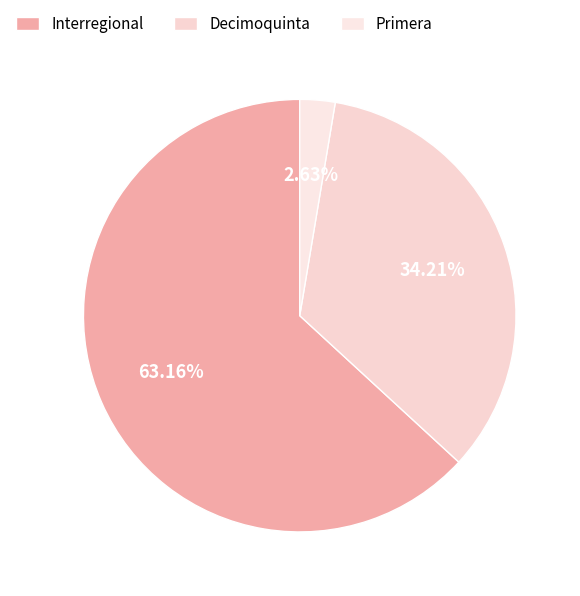

What percentage is NOT represented by Decimoquinta?

65.8%